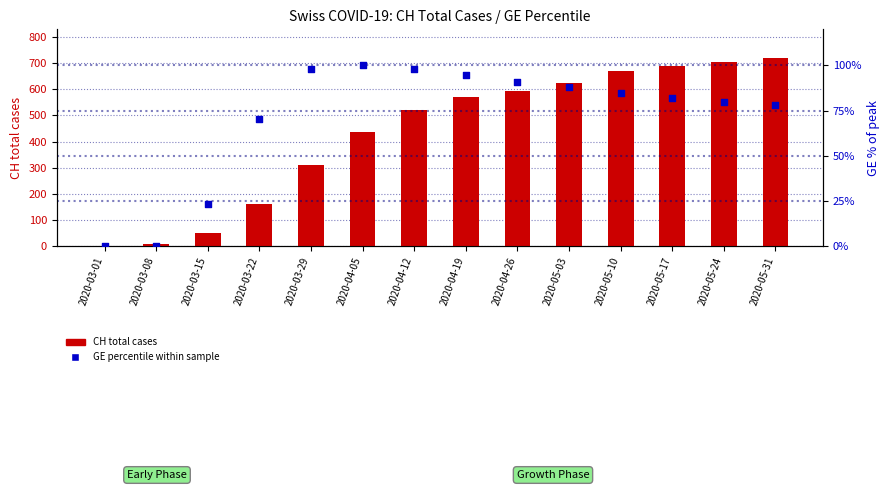

Is the value of CH total cases at 2020-05-10 greater than the value of GE percentile at 2020-04-12?

Yes